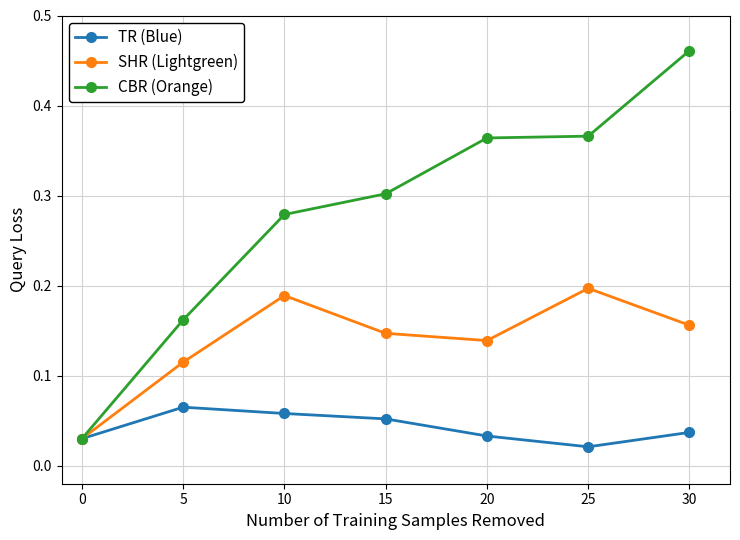

Rank the series by their maximum value, from highest to lowest.

CBR (Orange), SHR (Lightgreen), TR (Blue)